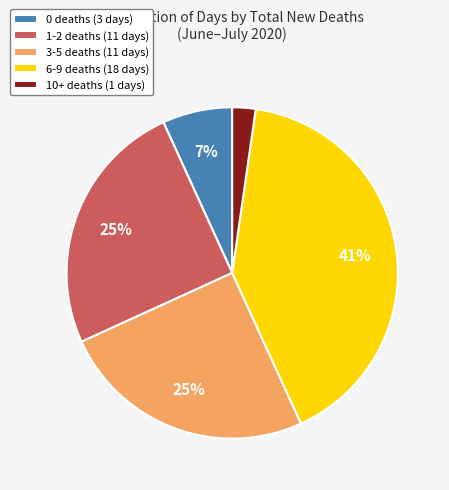

To the nearest percent, what portion does 6-9 deaths (18 days) represent?

41%